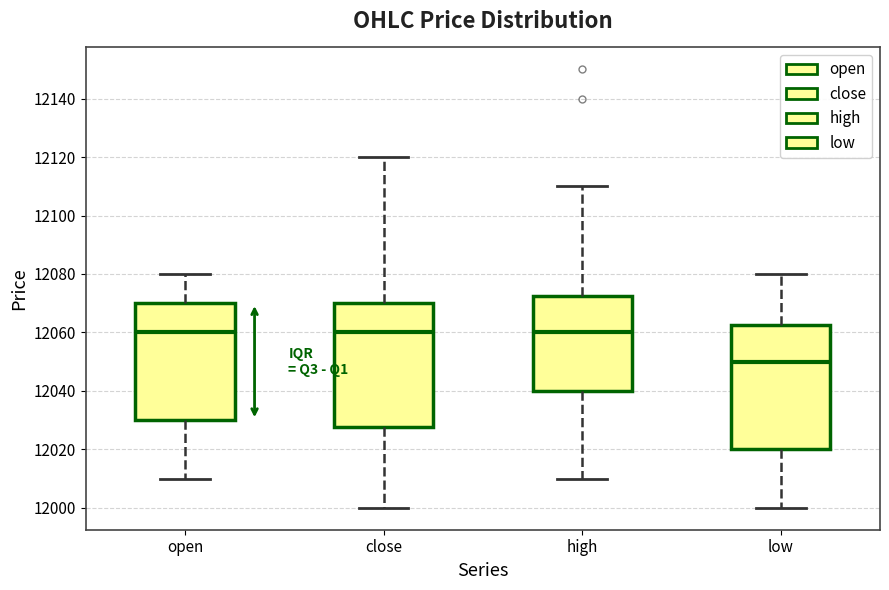

Where is the upper edge of the box for high on the y-axis? The values are not printed on the chart, so give them approximately, as read against the axis.

12072